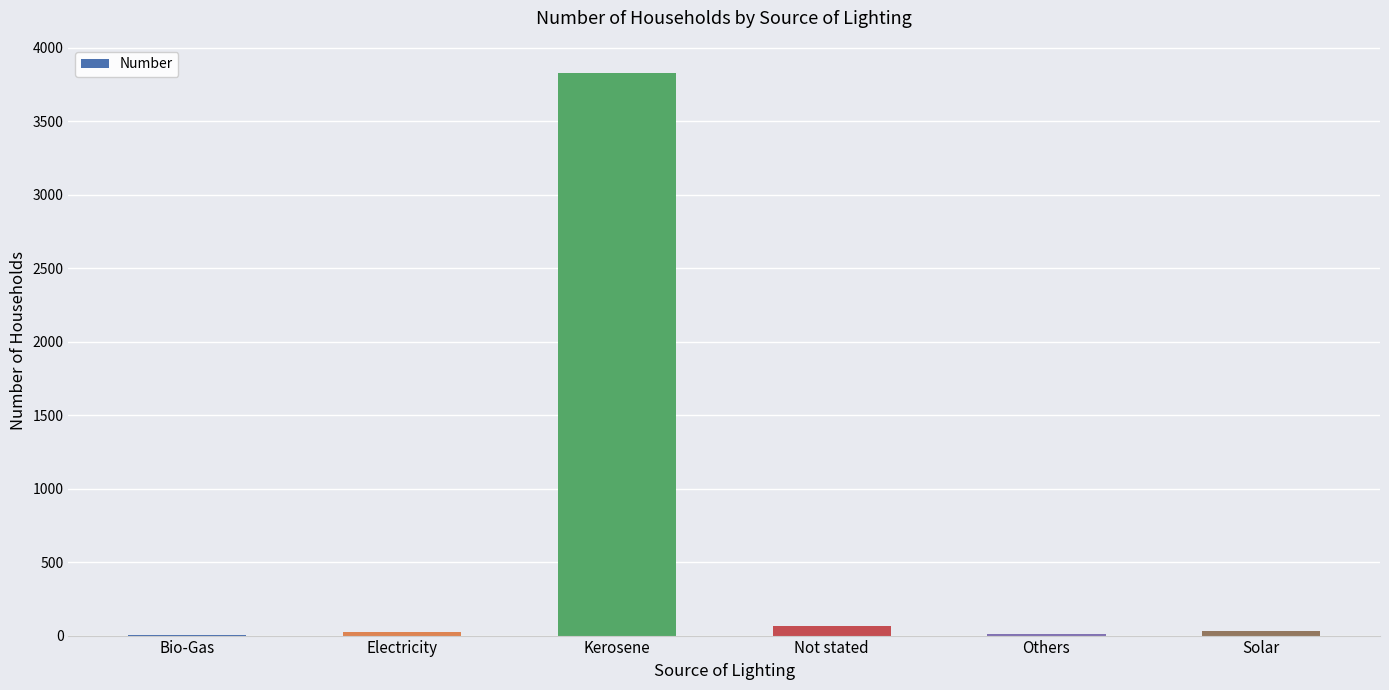

Between Kerosene and Others, which is larger?

Kerosene